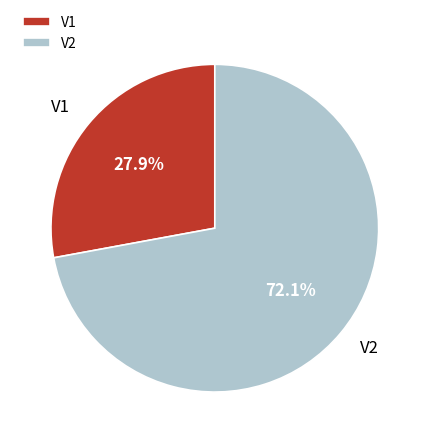

Rank the categories by value from lowest to highest.

V1, V2